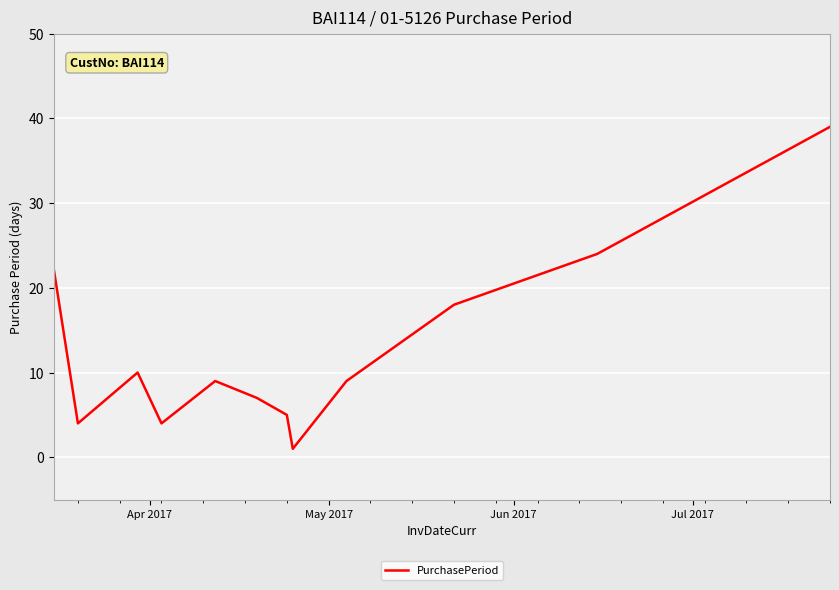

What is the greatest value displayed?

39